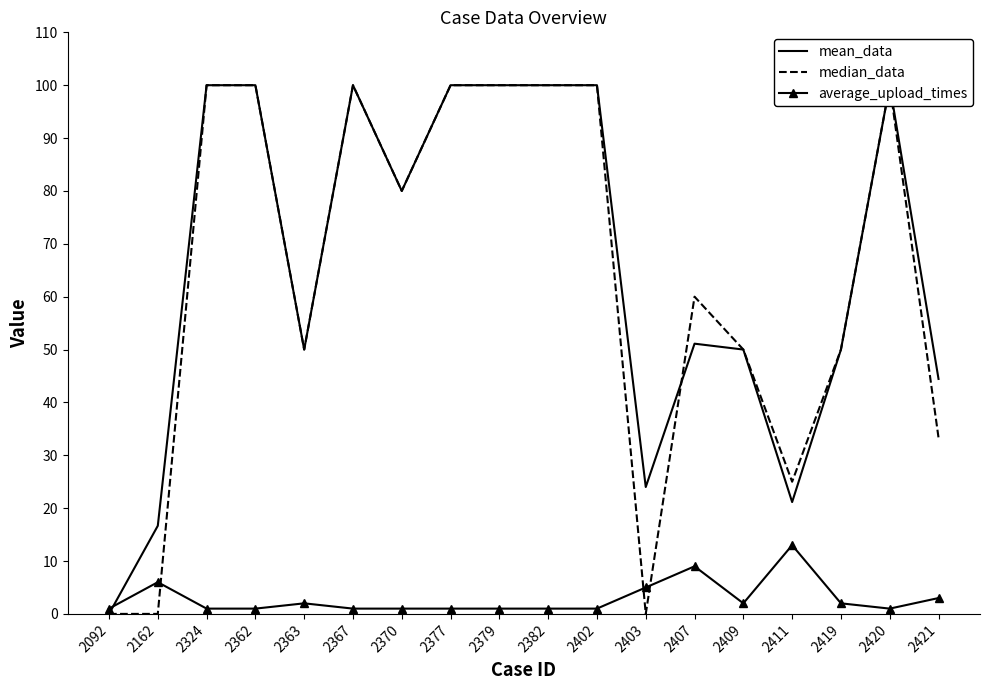

At which category does the chart reach its minimum across all series?

2092